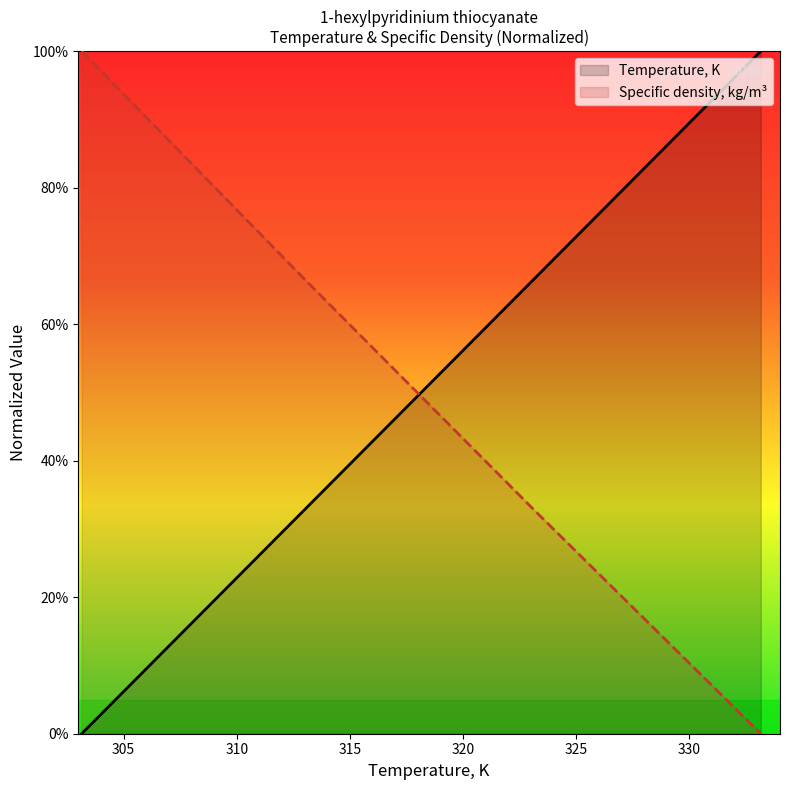

What are all the series names shown in the legend?

Temperature, K, Specific density, kg/m³